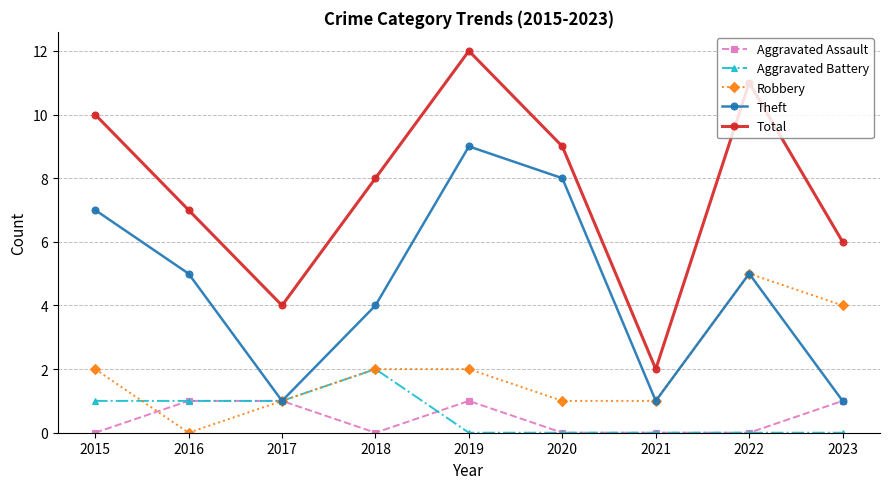

What is the spread (max minus min) of values at 2018?

8